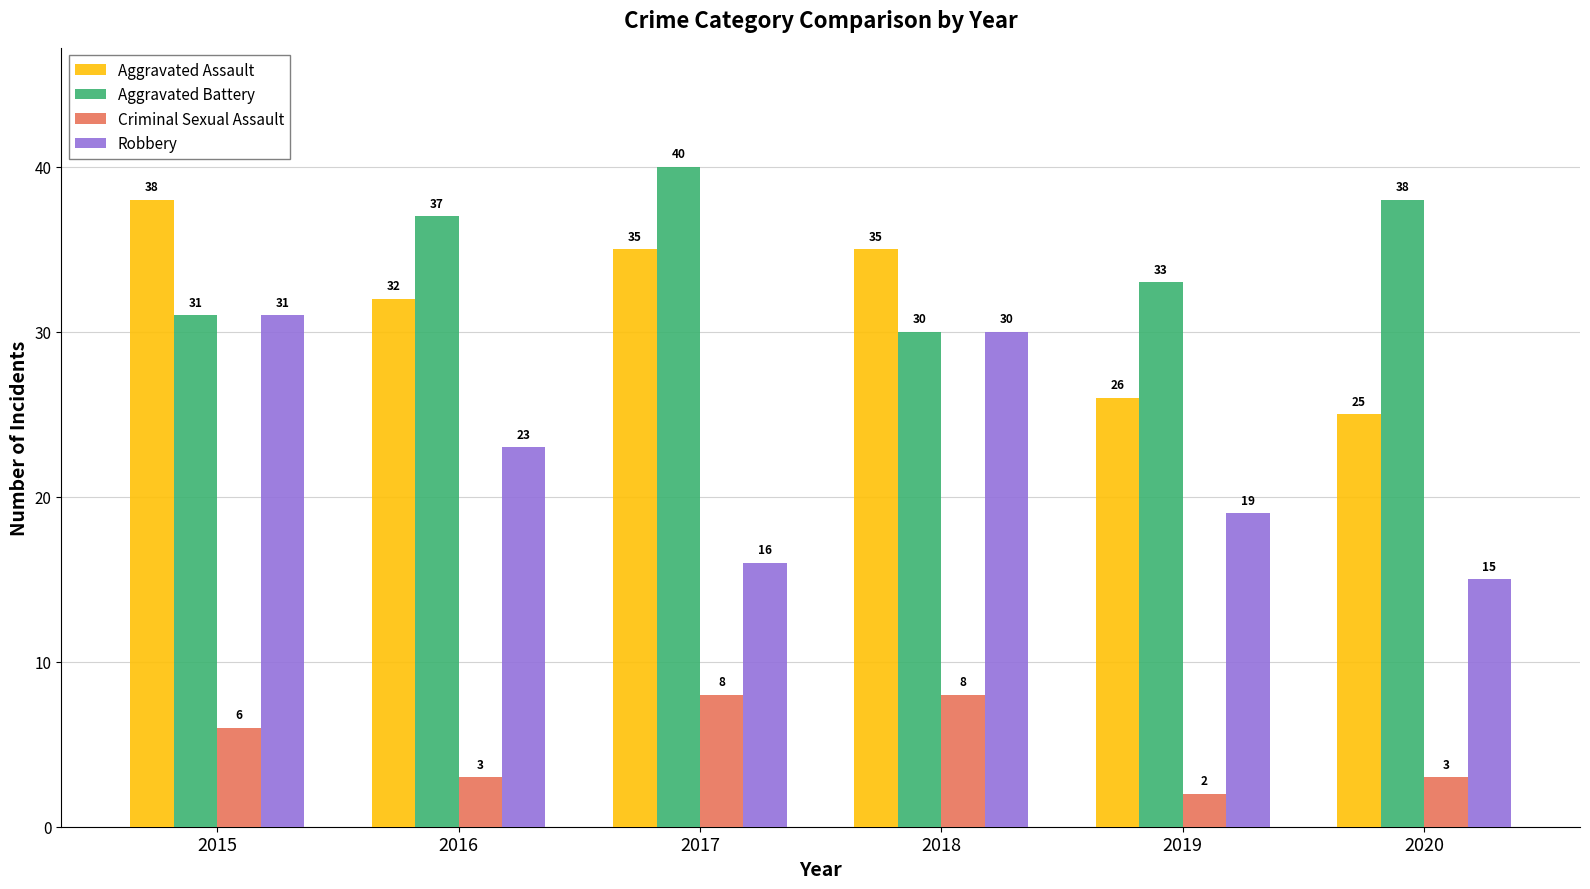

At which label does Robbery reach its minimum?

2020